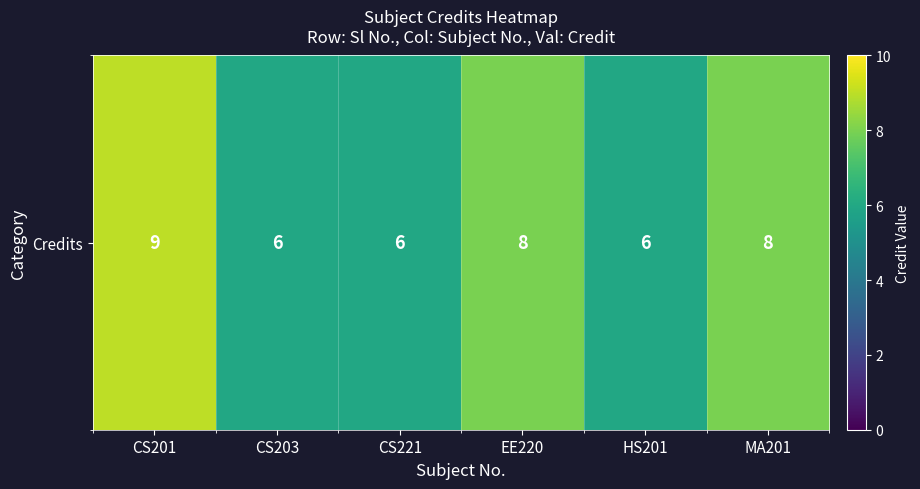

What is the minimum value shown in the chart?

6